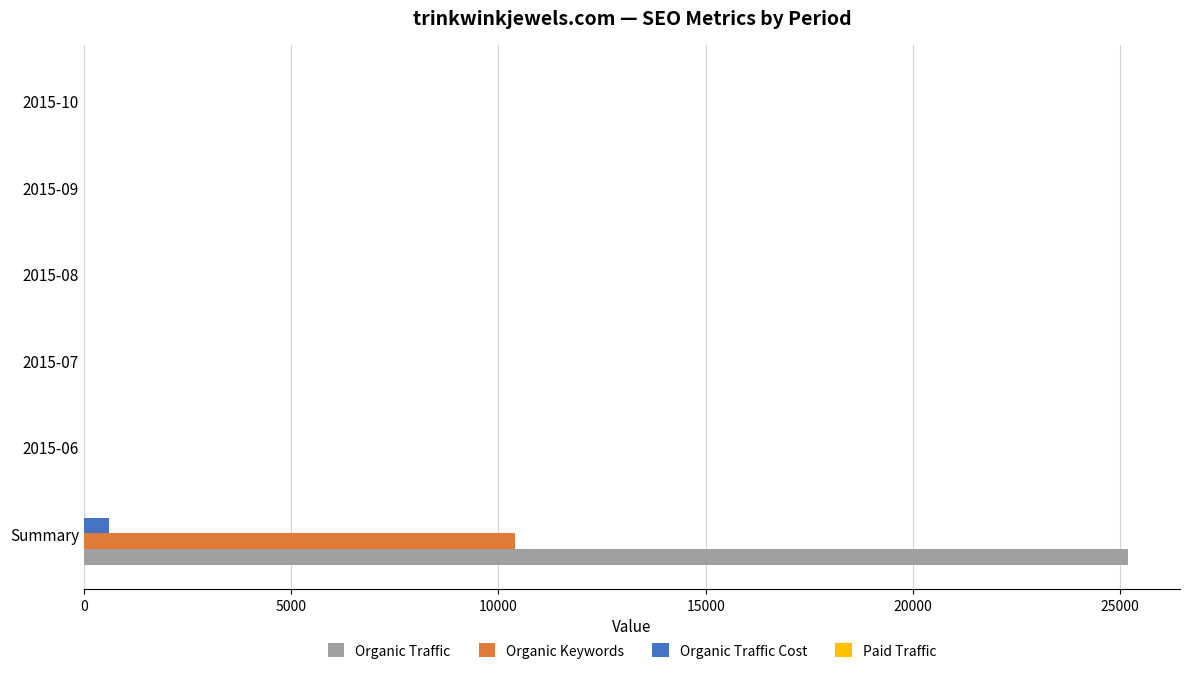

Between Summary and 2015-10, which series saw the biggest shift?

Organic Traffic